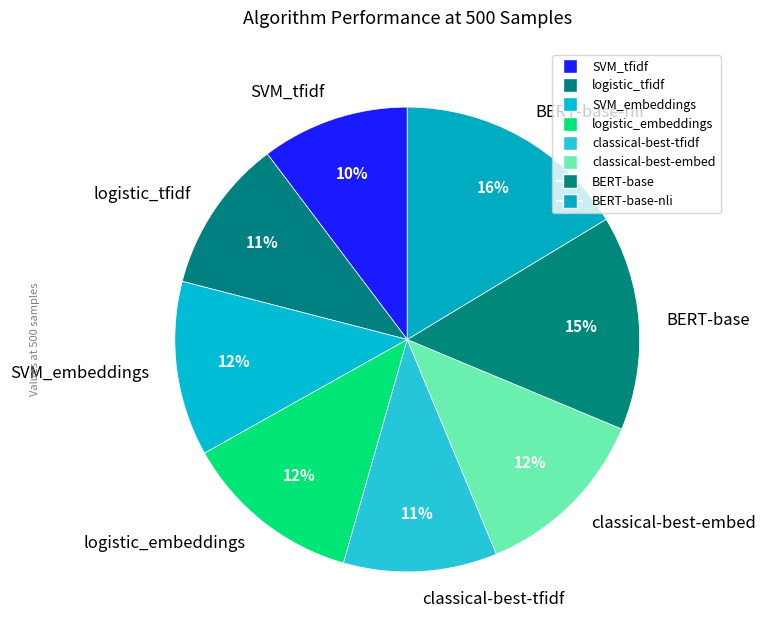

To the nearest percent, what portion does SVM_tfidf represent?

10%